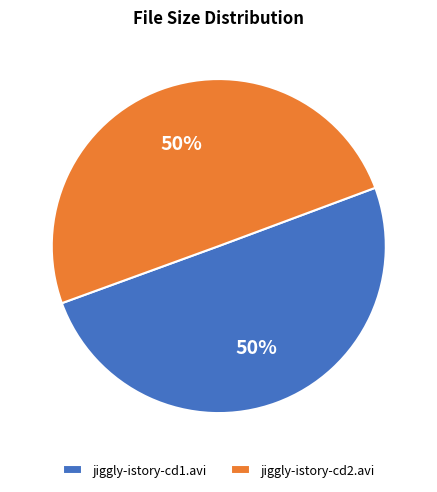

Is it true that jiggly-istory-cd1.avi is 40% of the pie?

False